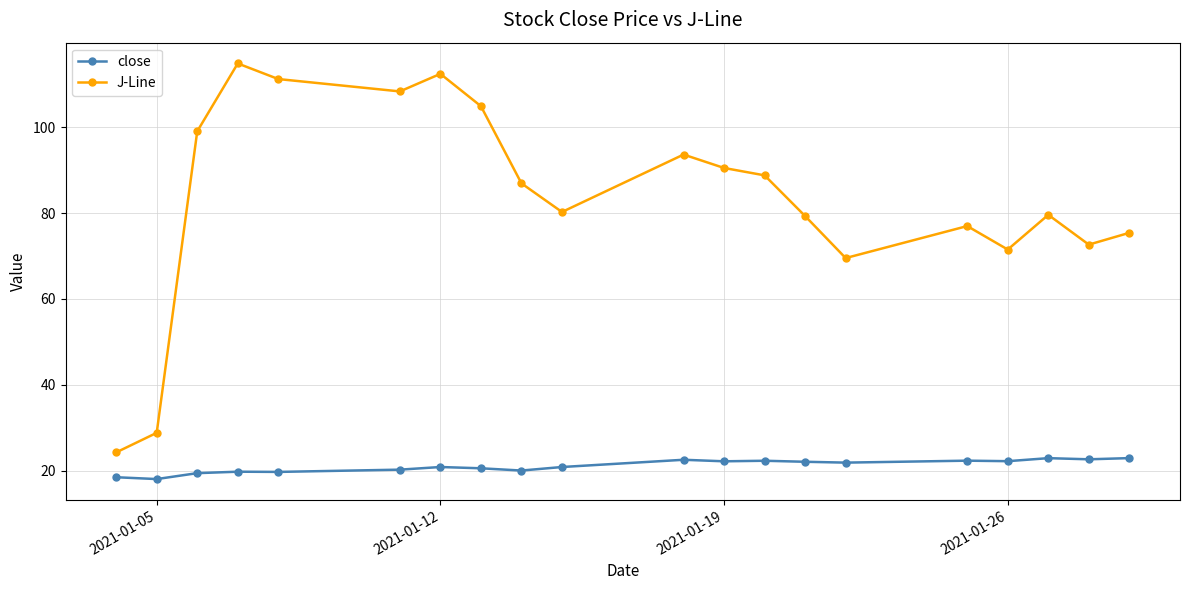

What is the sum of all close values?

421.6